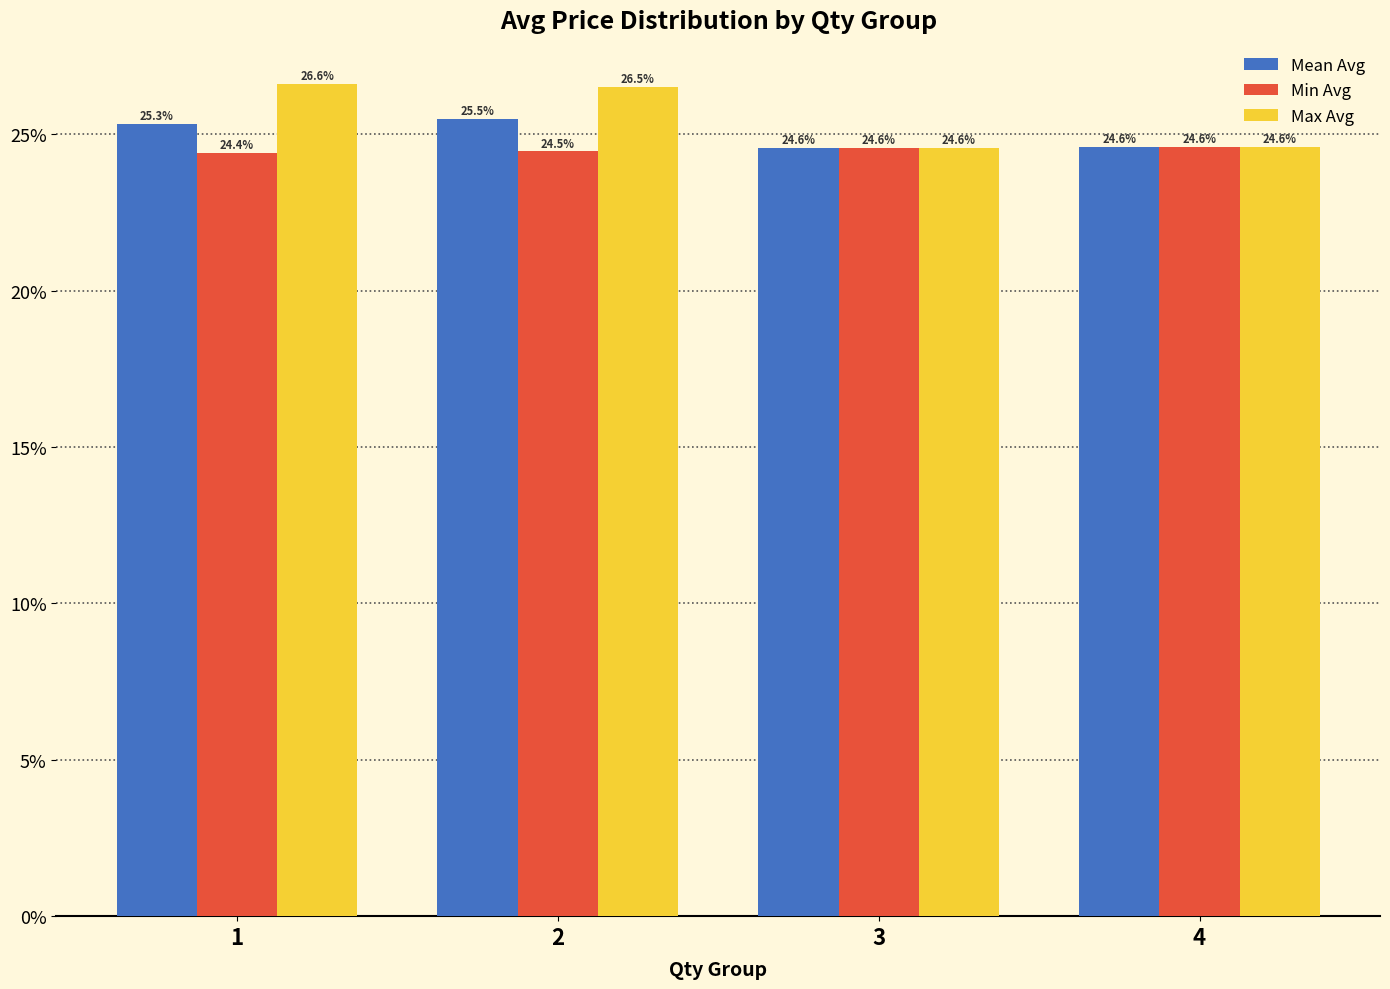

The value of Min Avg at 4 is 13.5. True or false?

False